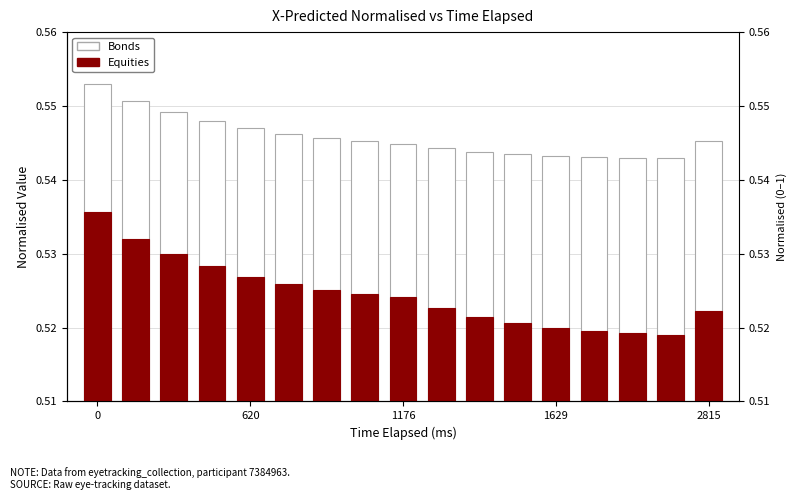

True or false: Bonds has a value of 0.5 at 15.

True